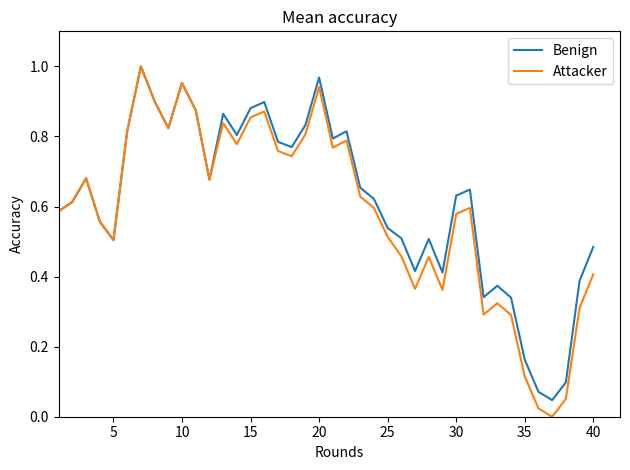

Which series has the widest spread of values?

Attacker